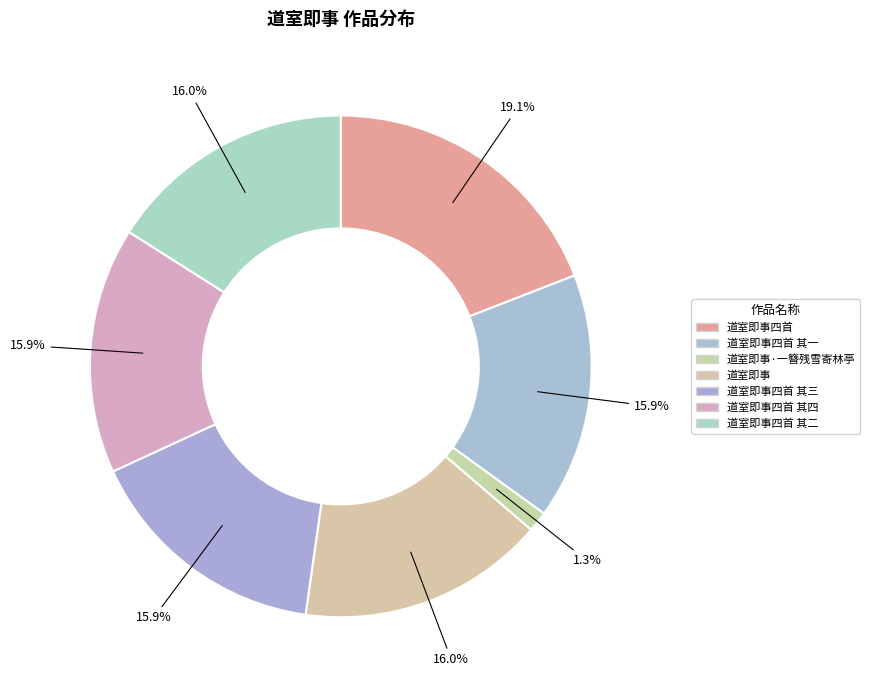

Rank the categories by value from lowest to highest.

道室即事·一簪残雪寄林亭, 道室即事四首 其一, 道室即事四首 其三, 道室即事四首 其四, 道室即事, 道室即事四首 其二, 道室即事四首